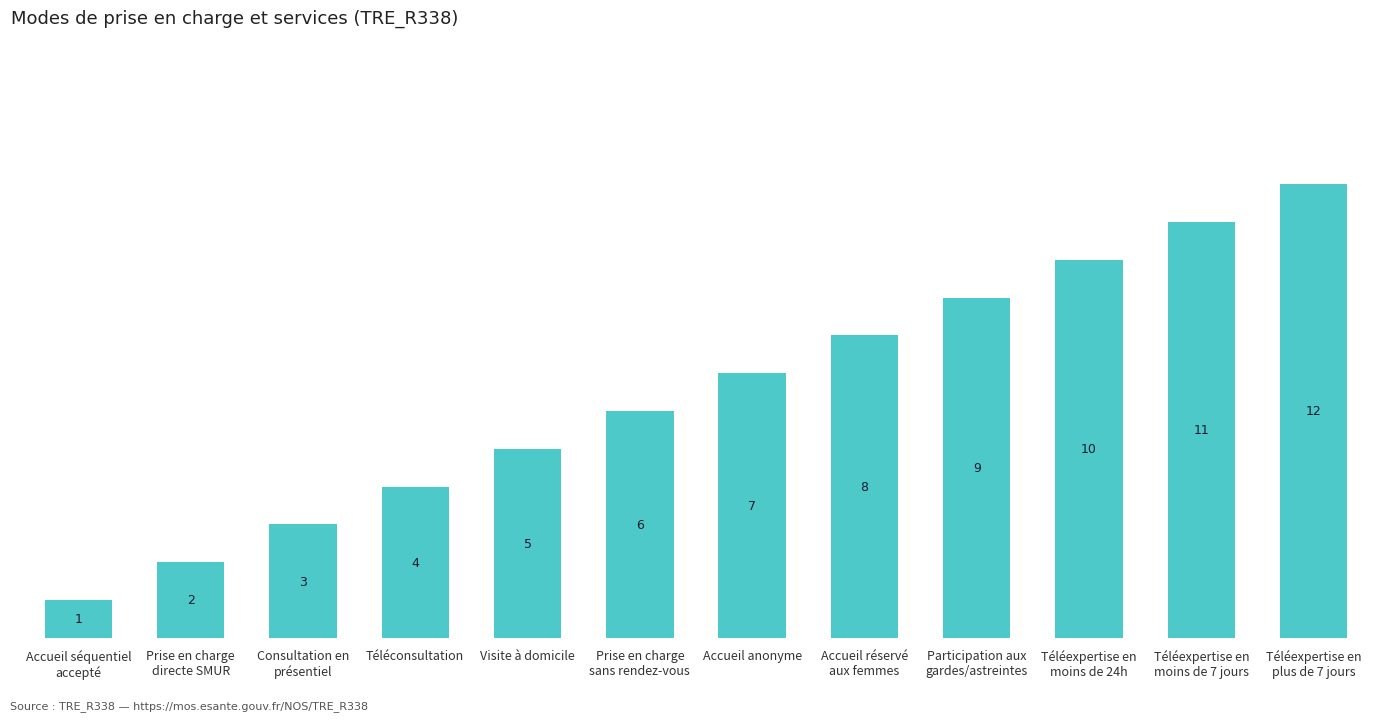

Between Accueil anonyme and Téléexpertise en
moins de 24h, which is larger?

Téléexpertise en
moins de 24h